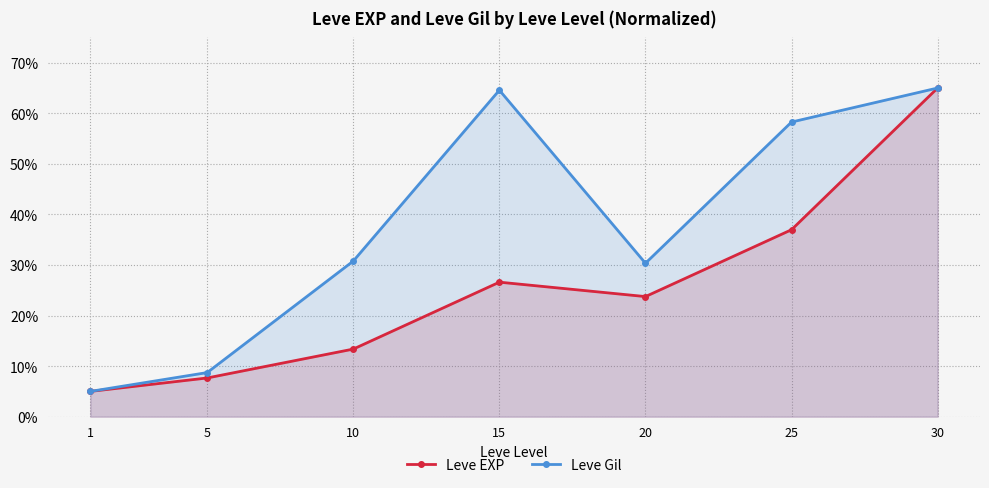

Which label corresponds to the largest value in the chart?

30